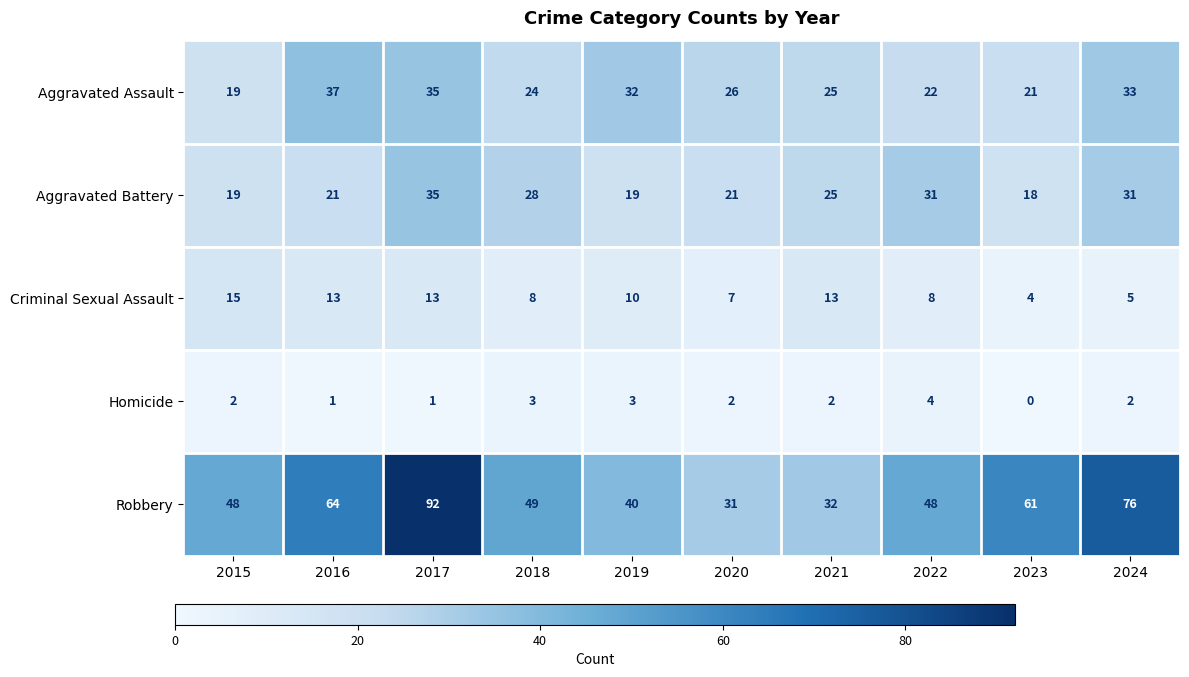

What is the spread (max minus min) of values at 2020?

29